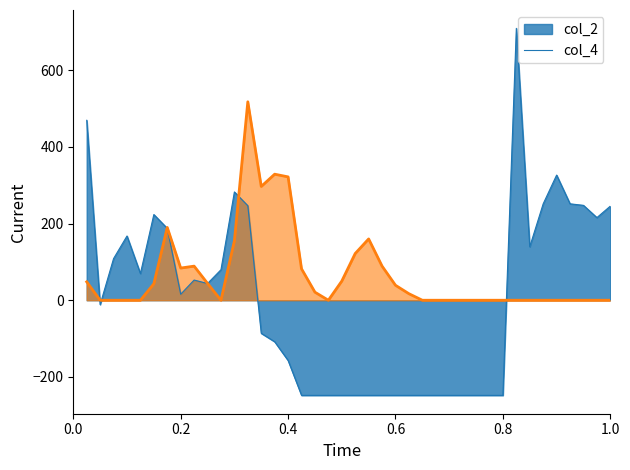

What is the greatest value displayed?

709.7